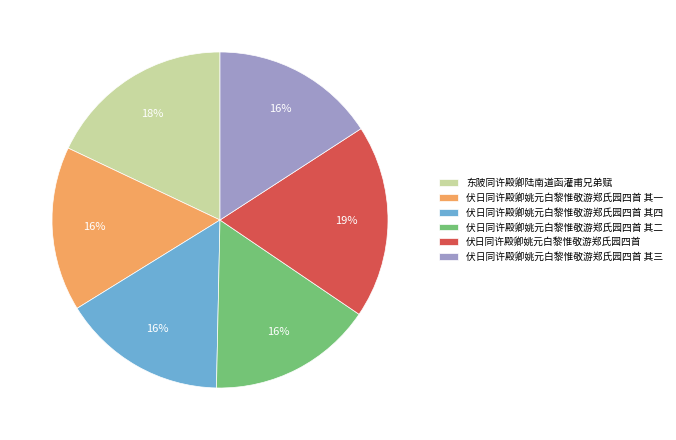

The 伏日同许殿卿姚元白黎惟敬游郑氏园四首 其二 slice represents 2% of the pie. True or false?

False